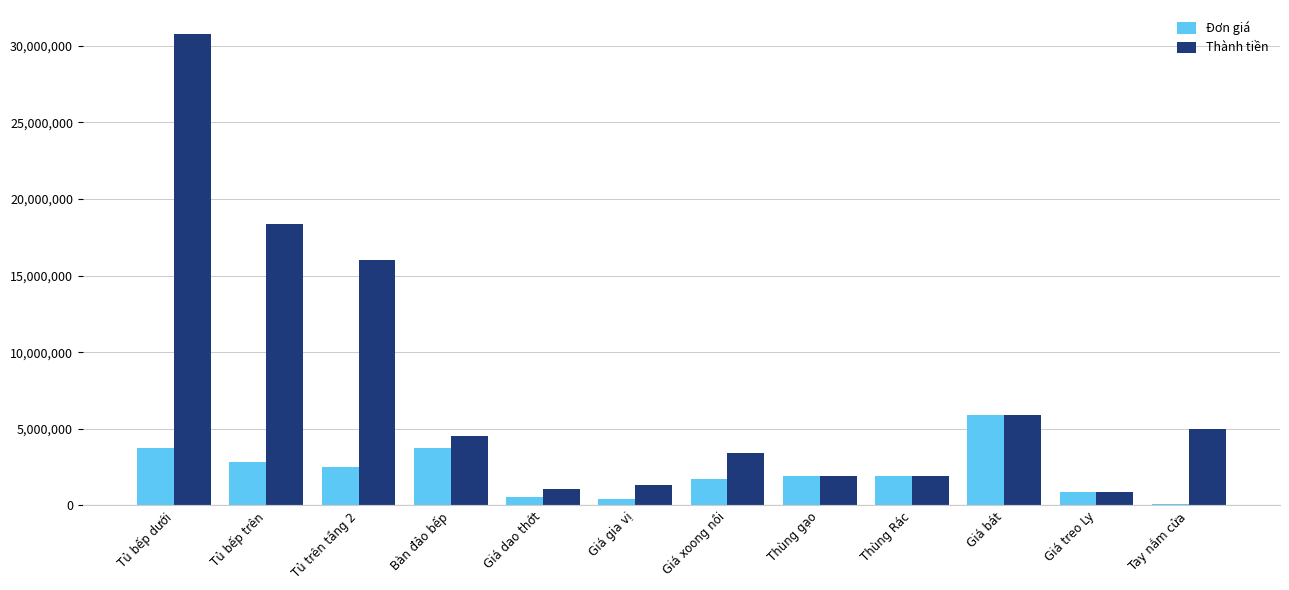

What is the highest value of the Đơn giá series?

5885000